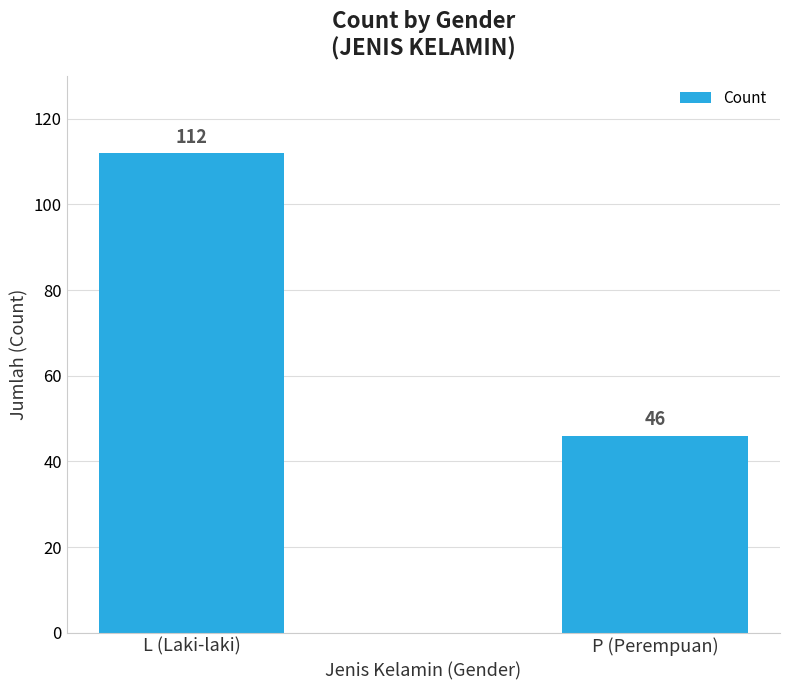

List the labels in order of value, largest first.

L (Laki-laki), P (Perempuan)